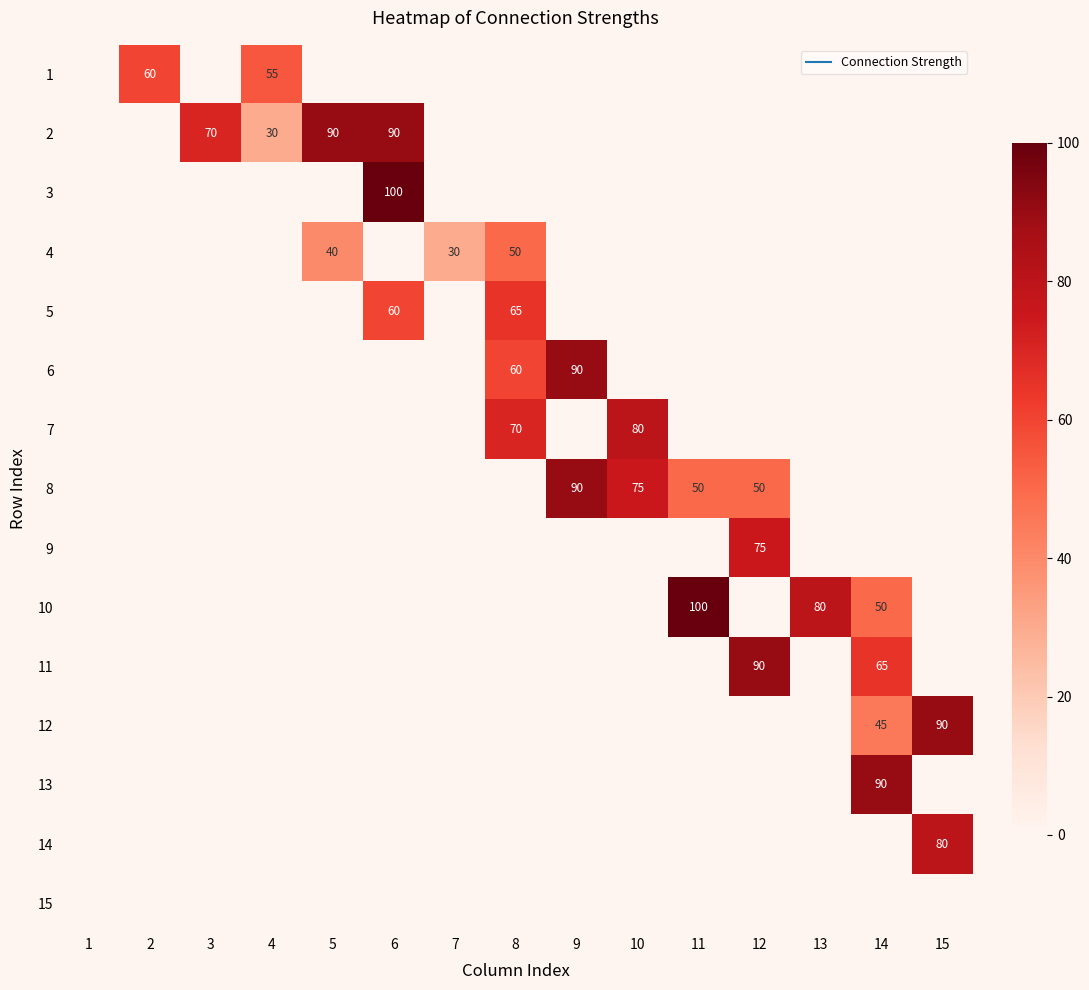

Which category has the lowest value across all series?

1